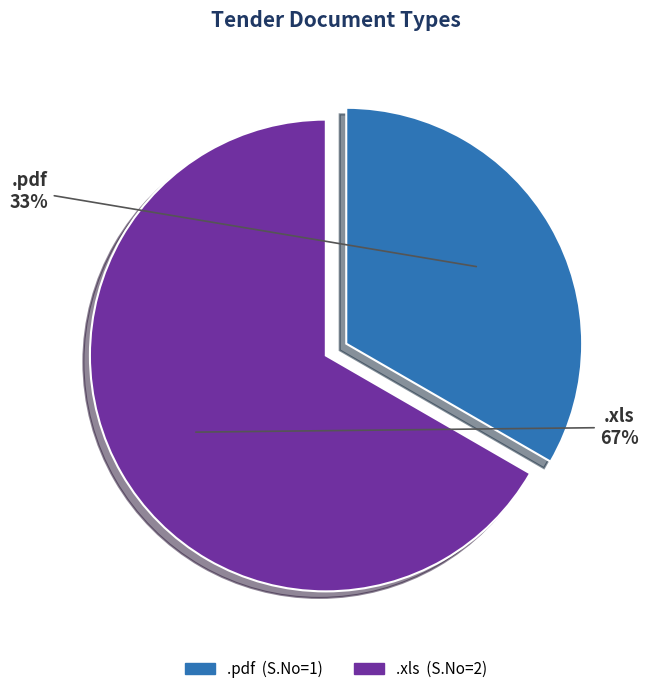

Approximately how many times larger is the value at .pdf compared to .xls?

0.5